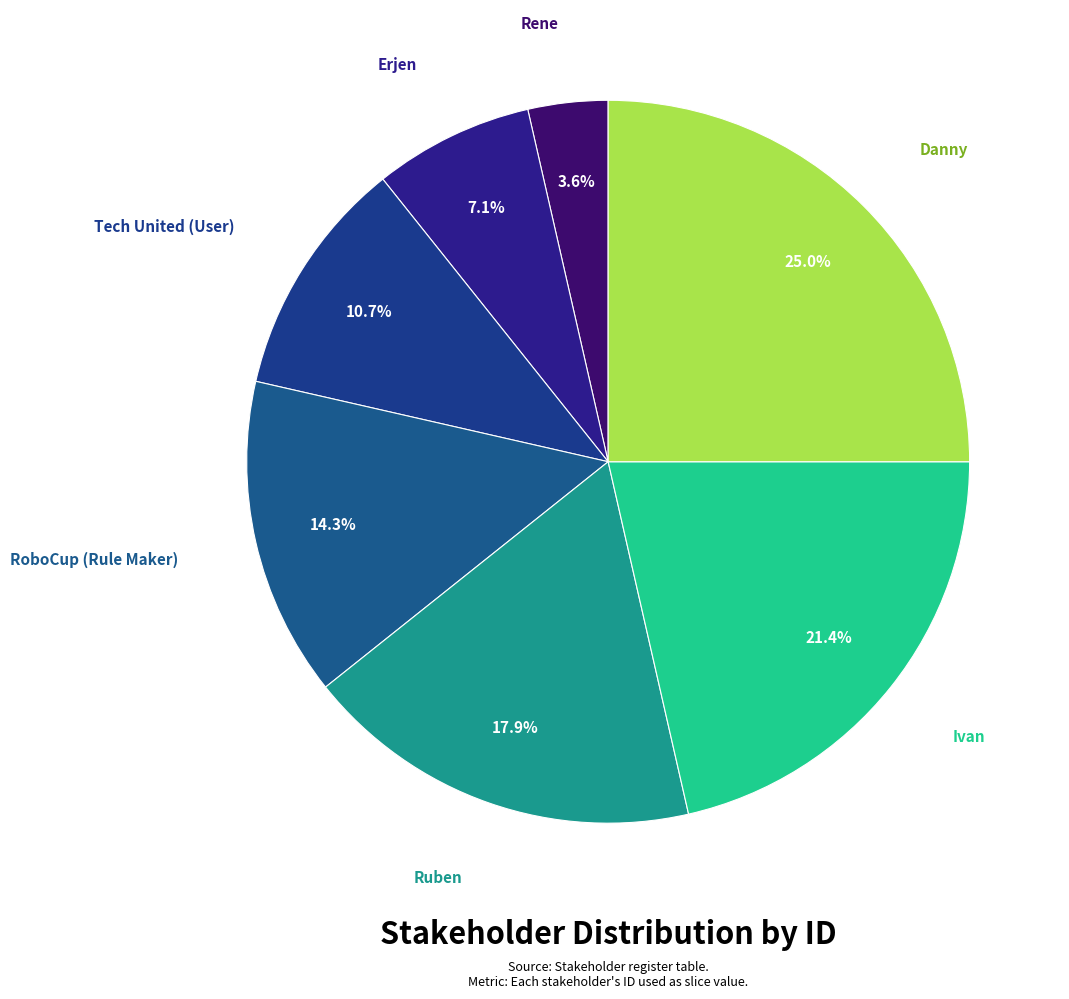

Which has a higher value, Tech United (User) or Ruben?

Ruben